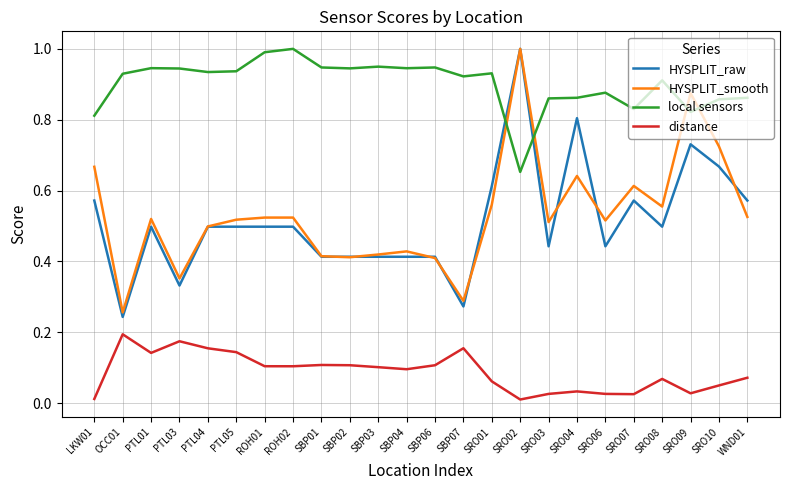

Where do HYSPLIT_smooth and local sensors first cross each other?

SRO01 and SRO02